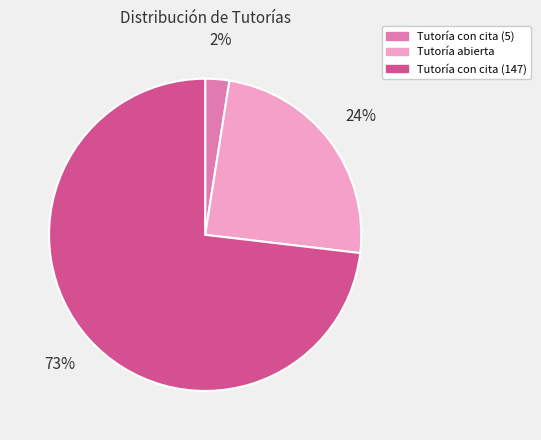

Which slice is the largest?

Tutoría con cita (147)